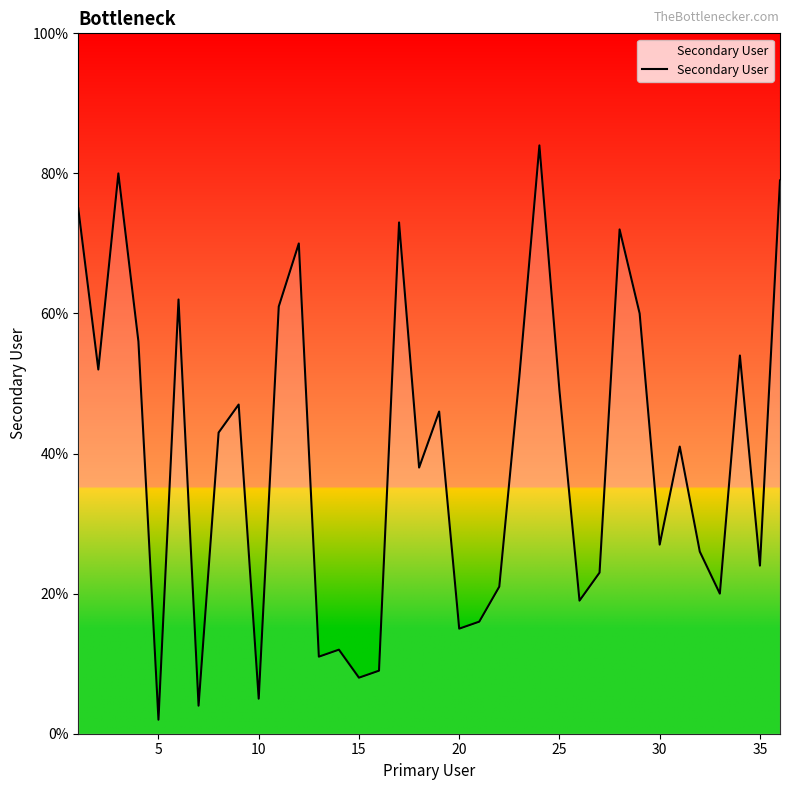

How many points are higher than both their immediate neighbors (excluding endpoints)?

11